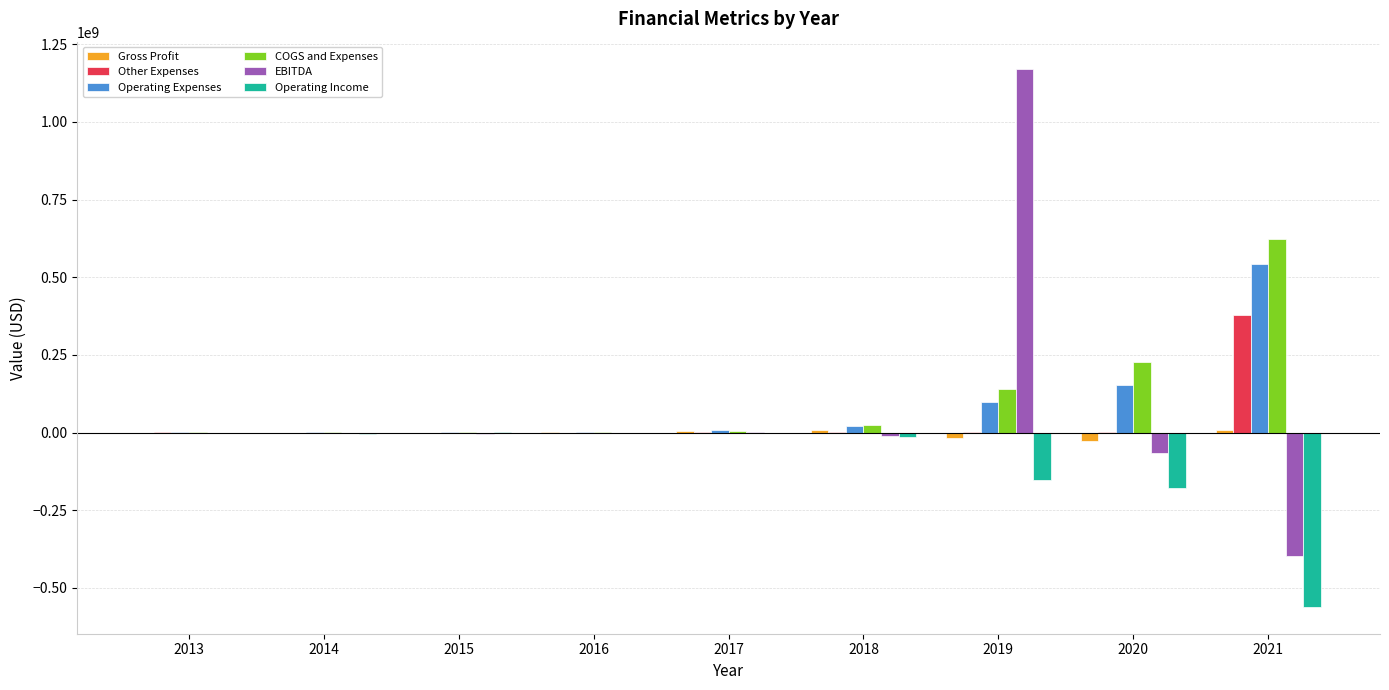

The value of Operating Income at 2021 is -801547201. True or false?

False